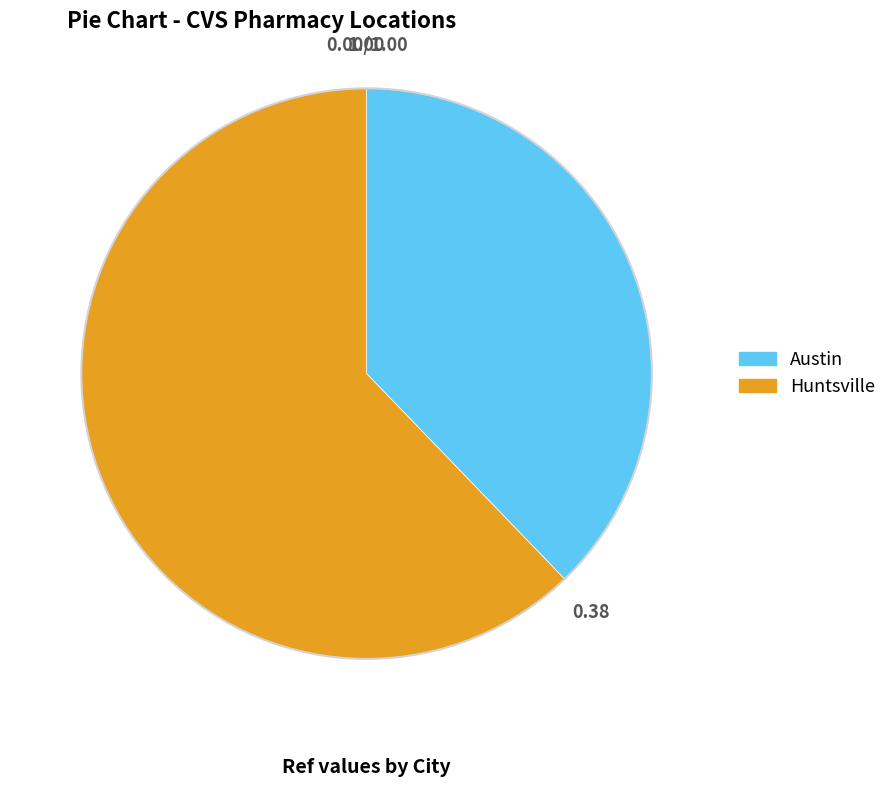

Which has a higher value, Huntsville or Austin?

Huntsville